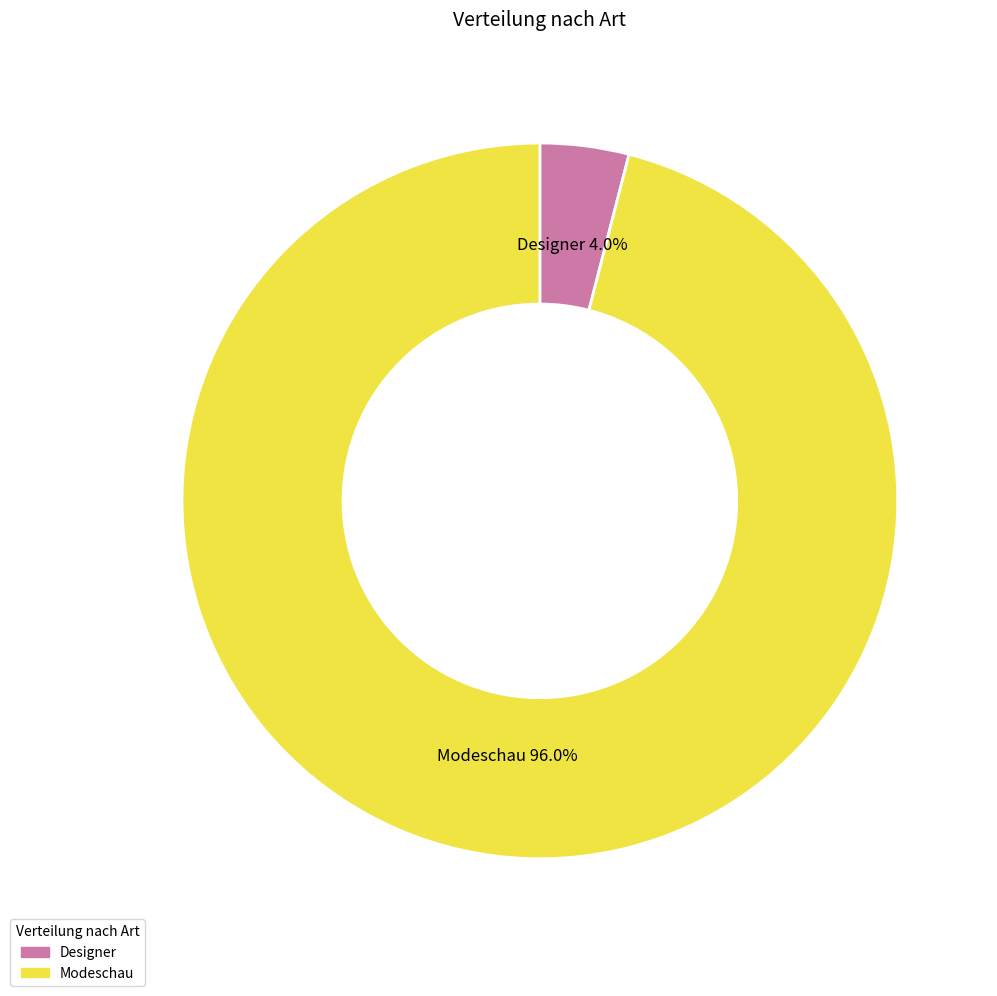

Is it true that Designer is 4% of the pie?

True